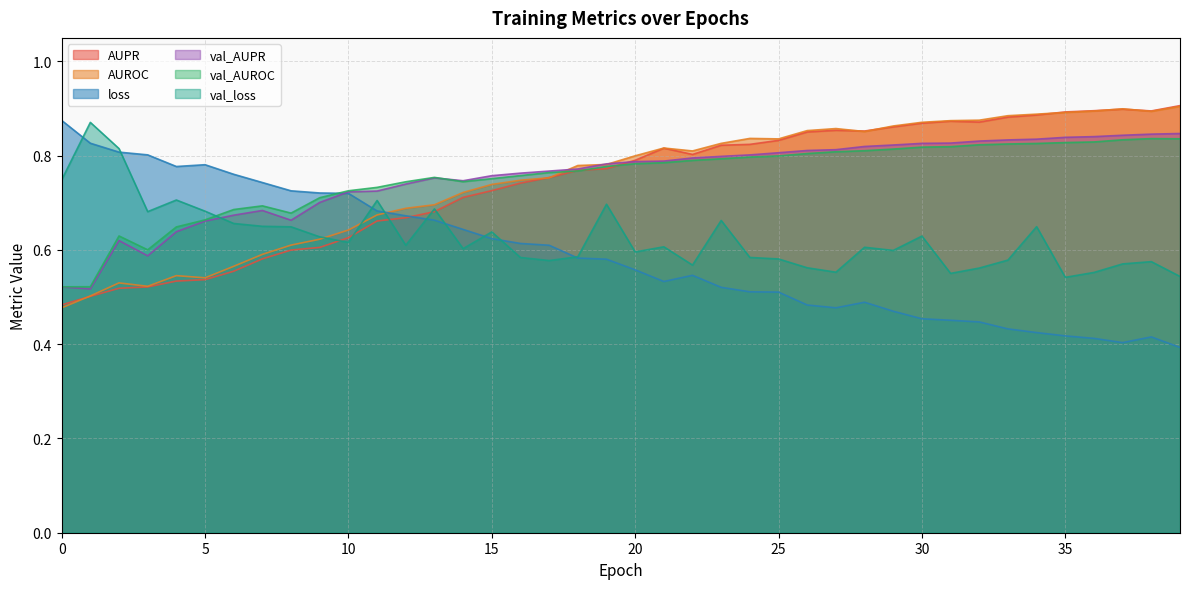

Where do val_AUPR and val_loss first cross each other?

5 and 6